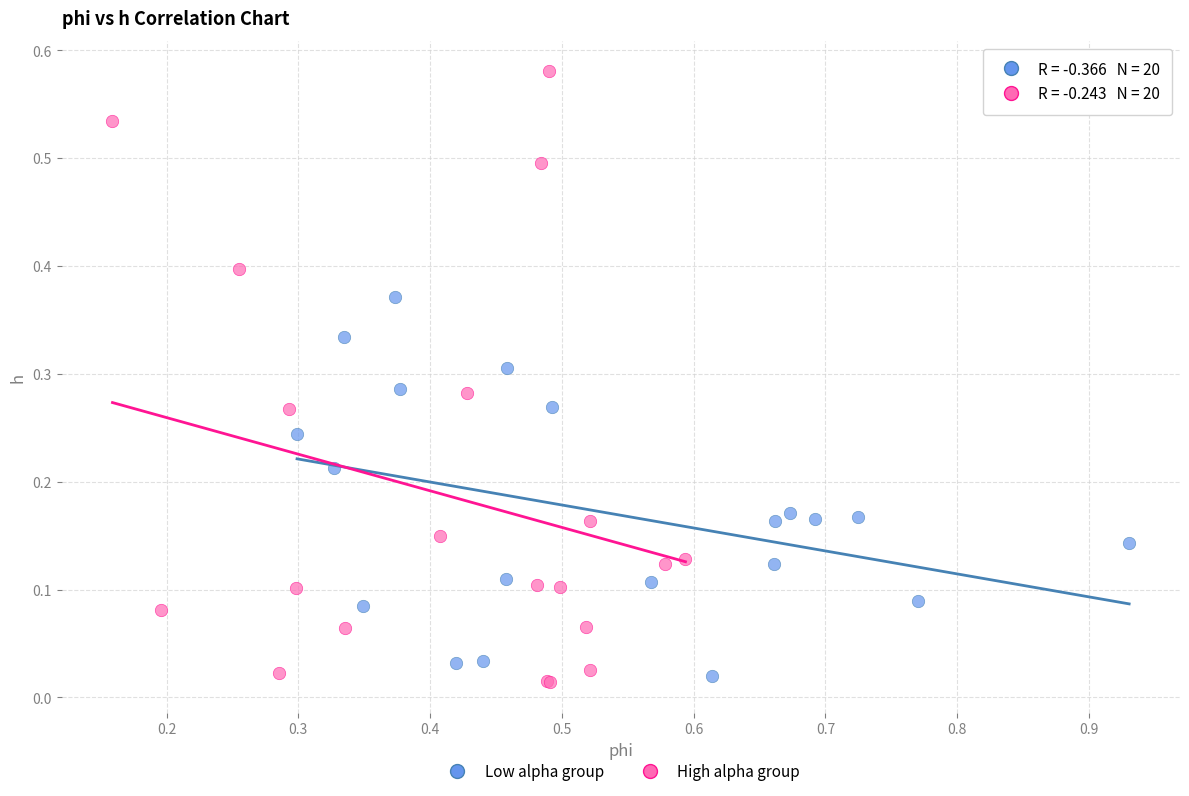

What are all the series names shown in the legend?

Low alpha group, High alpha group